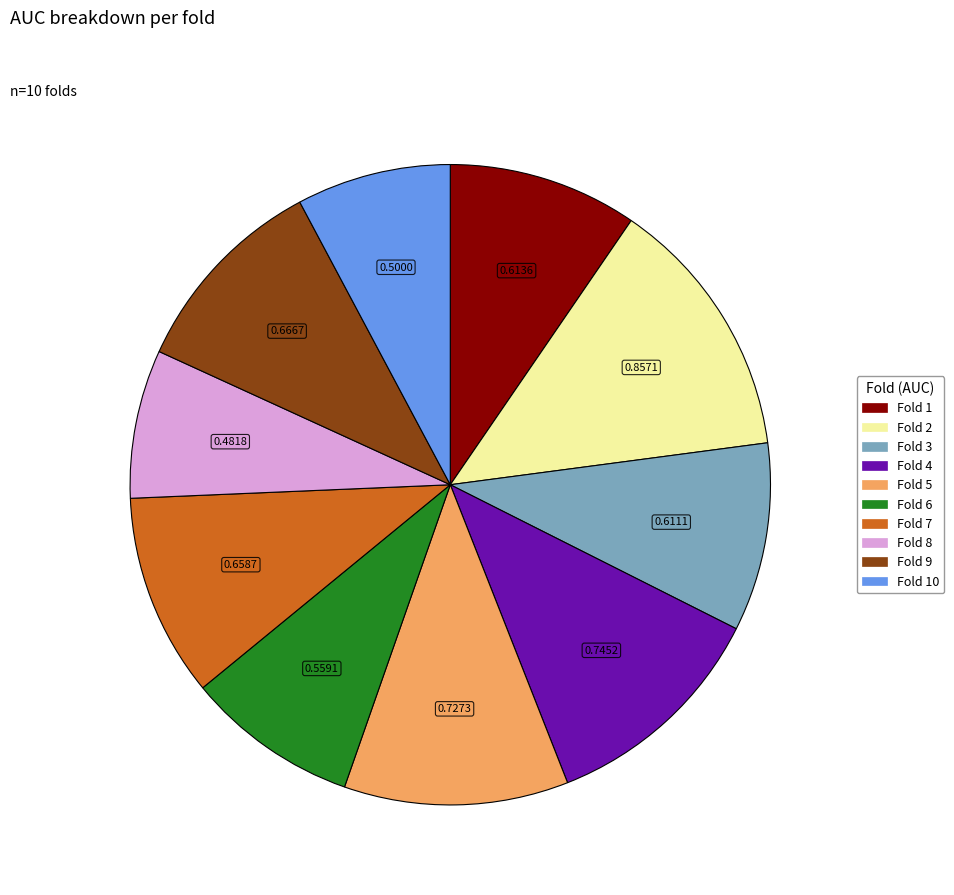

Is there a majority slice in this chart?

No